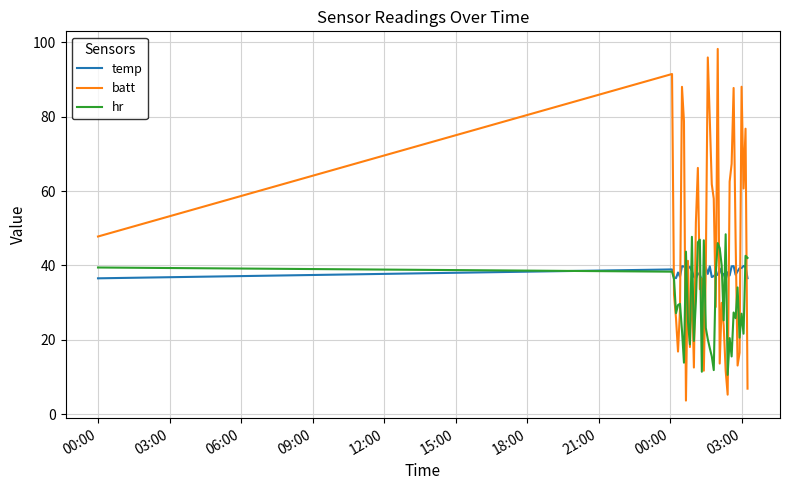

Which series has the largest total across all categories?

batt